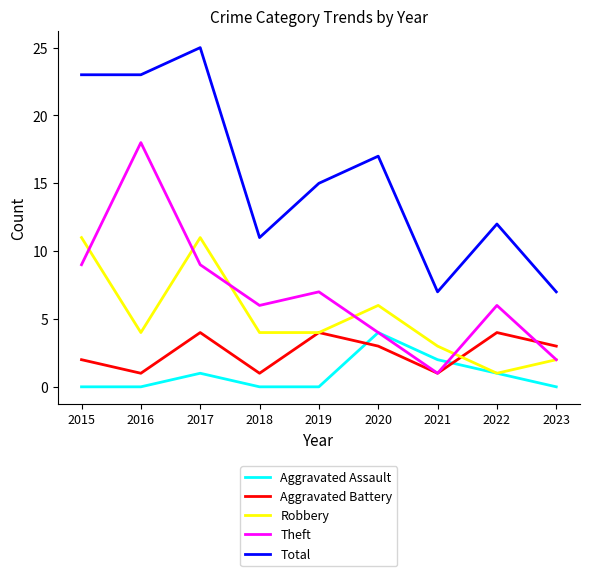

Which series changed the most between 2015 and 2023?

Total